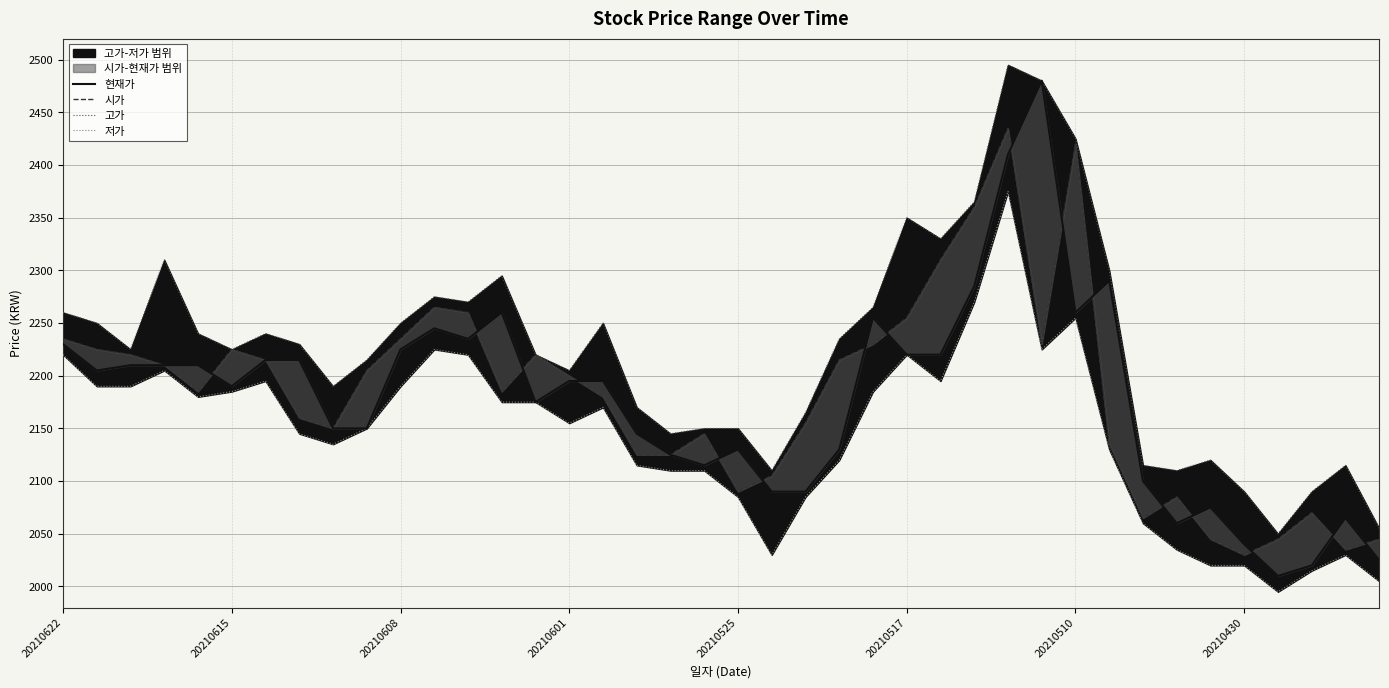

Rank the series by their maximum value, from highest to lowest.

고가, 현재가, 시가, 저가